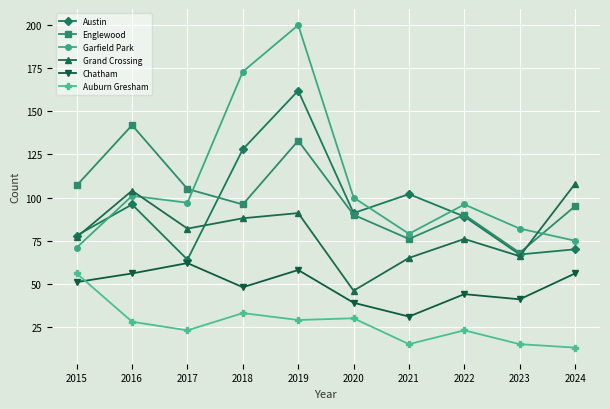

What value does the Grand Crossing series have at 2022, to the nearest 5?

75